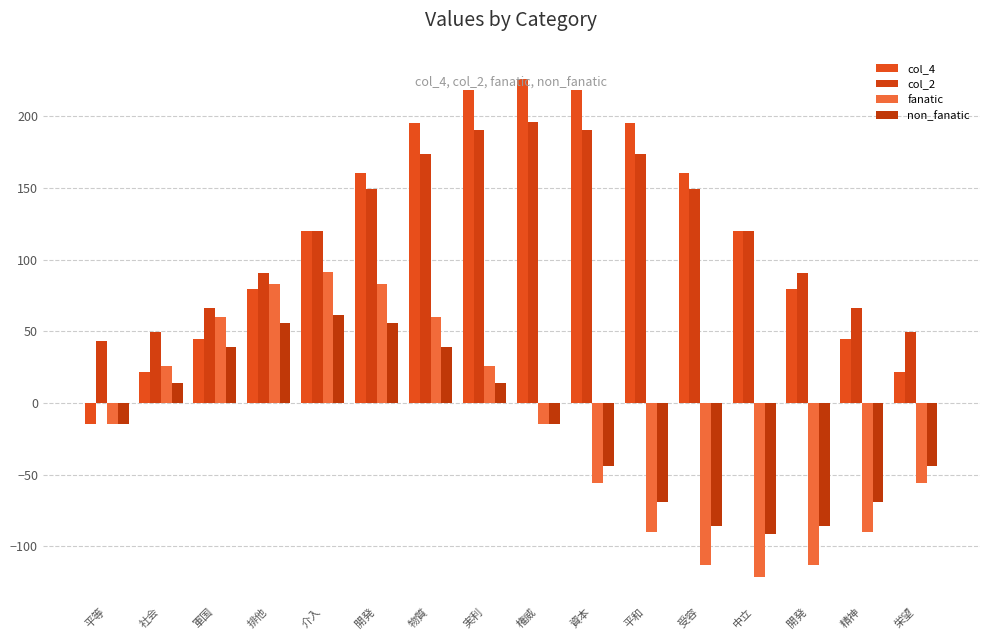

What is the maximum value for fanatic?

91.4